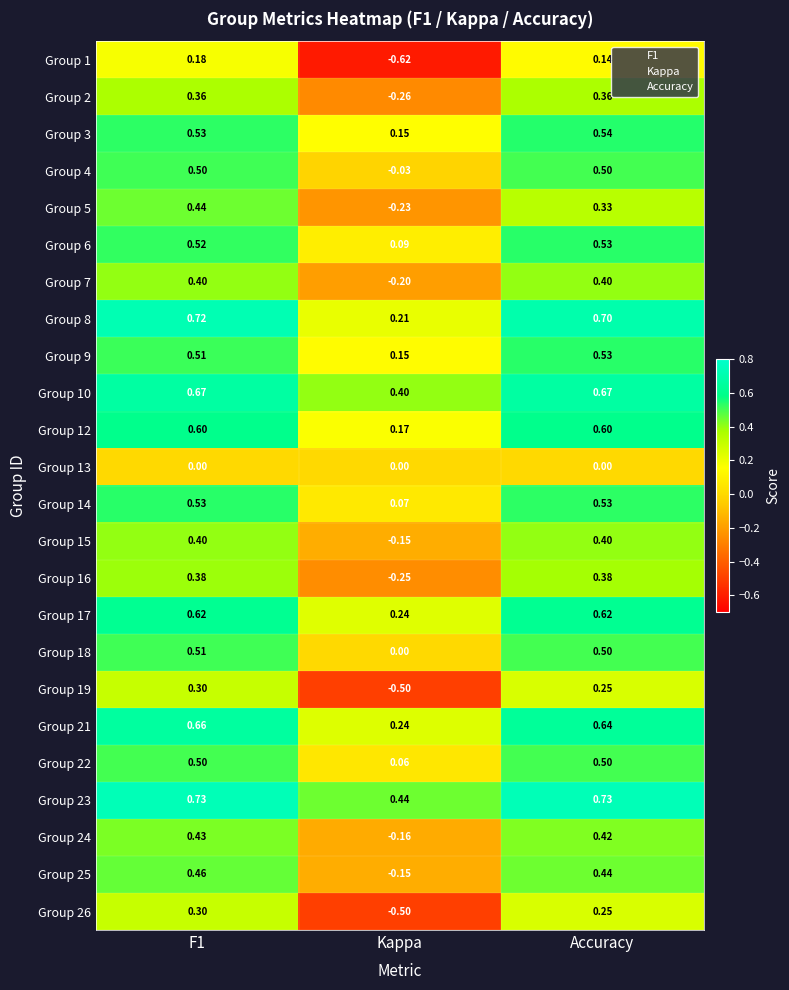

Which category has the highest value in the Group 6 series?

Accuracy